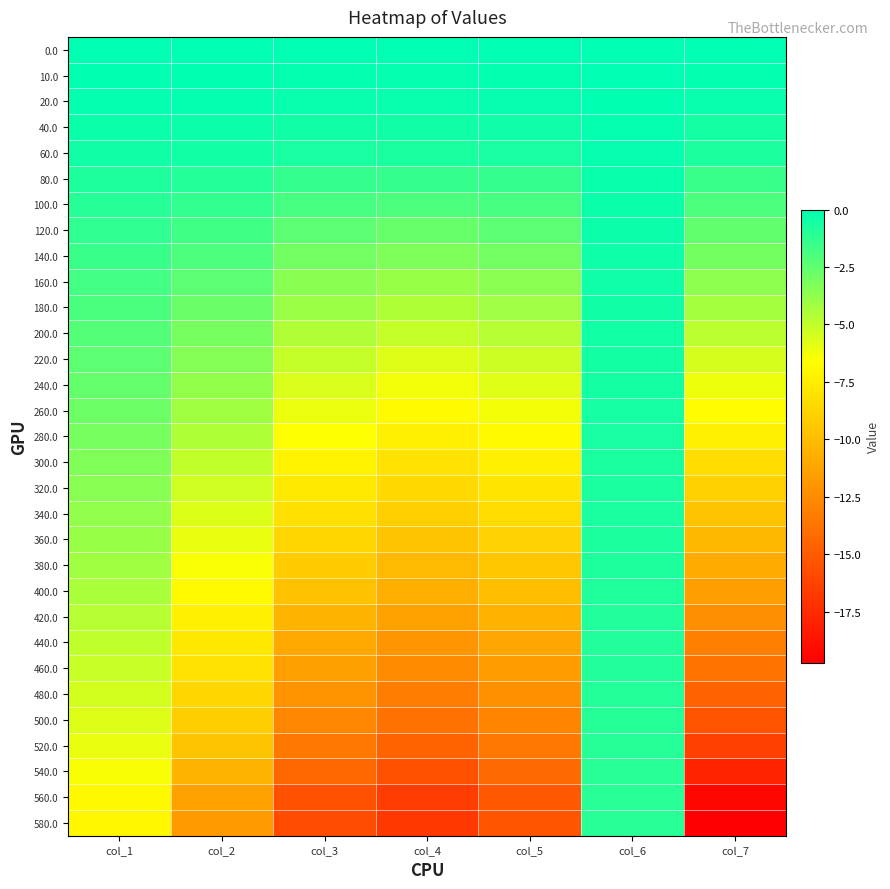

Which has a higher value, col_1 or col_7?

col_1